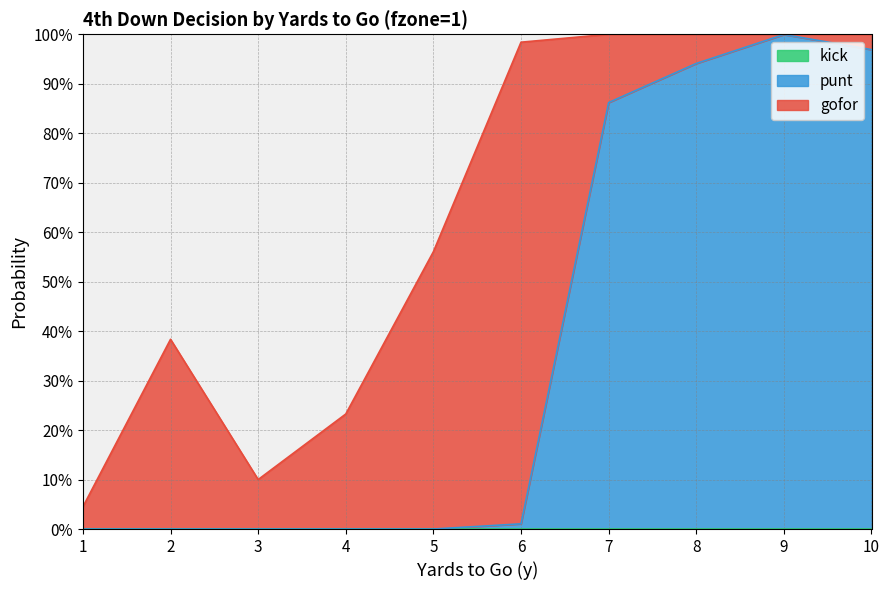

What is the difference between the maximum and minimum values in the gofor series?

1.0